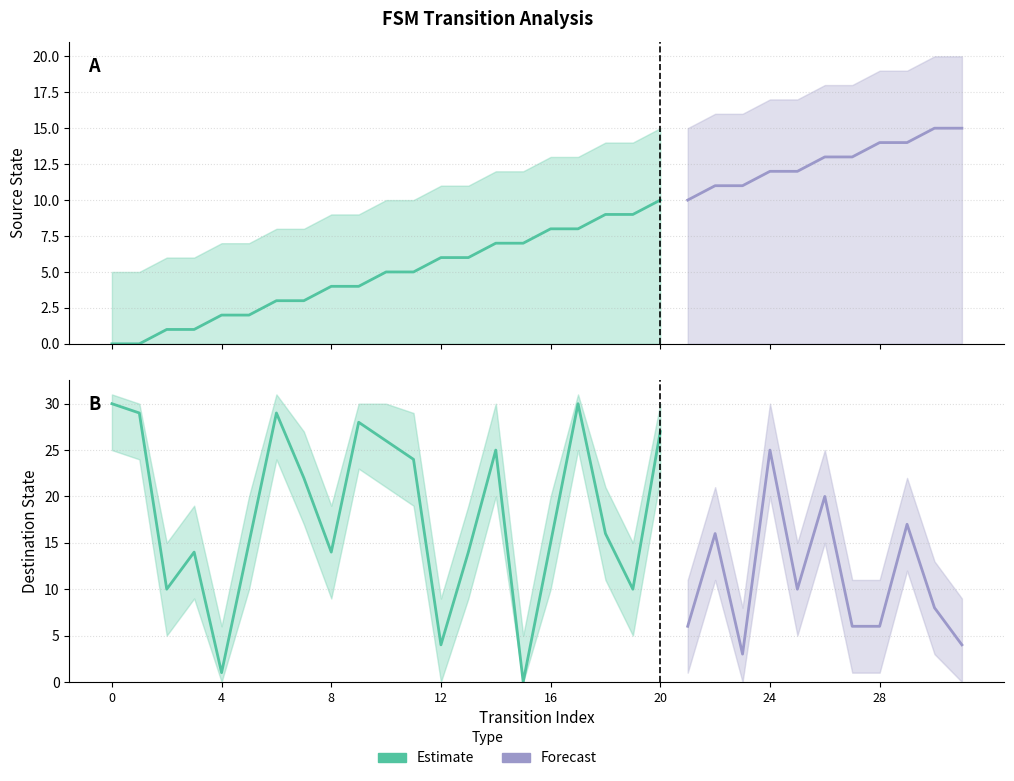

What is the difference between the maximum and minimum values in the destination_state series?

30